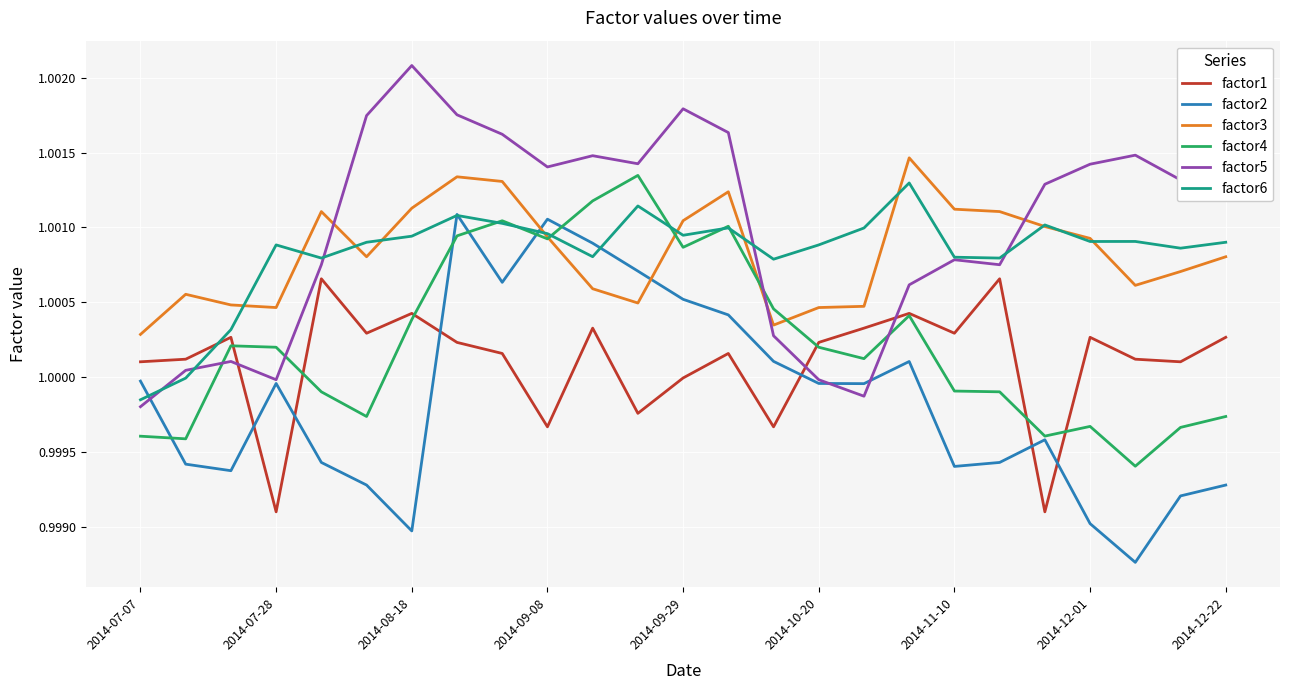

True or false: factor3 and factor1 intersect in this chart.

False